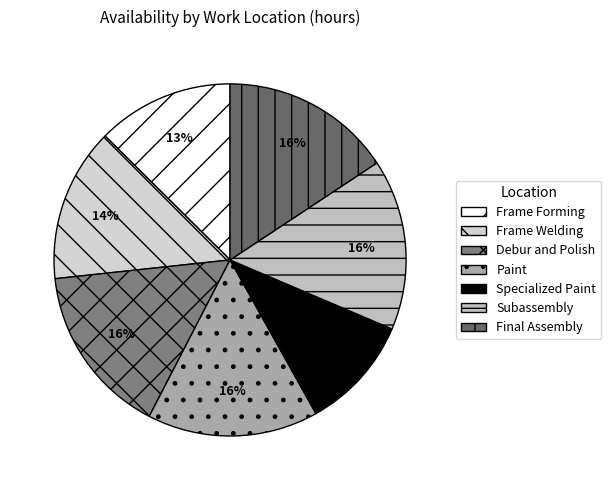

Rank the categories by value from lowest to highest.

Specialized Paint, Frame Forming, Frame Welding, Debur and Polish, Paint, Subassembly, Final Assembly